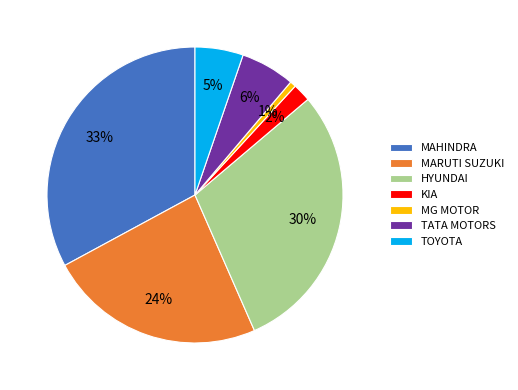

What is the ratio of the value at MAHINDRA to the value at MARUTI SUZUKI?

1.4